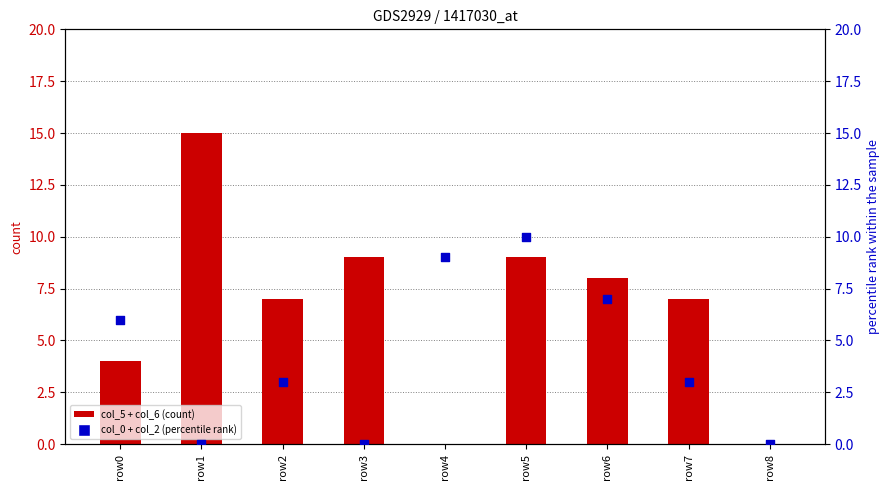

Which series has the largest Y range (max minus min)?

col_5 + col_6 (count)